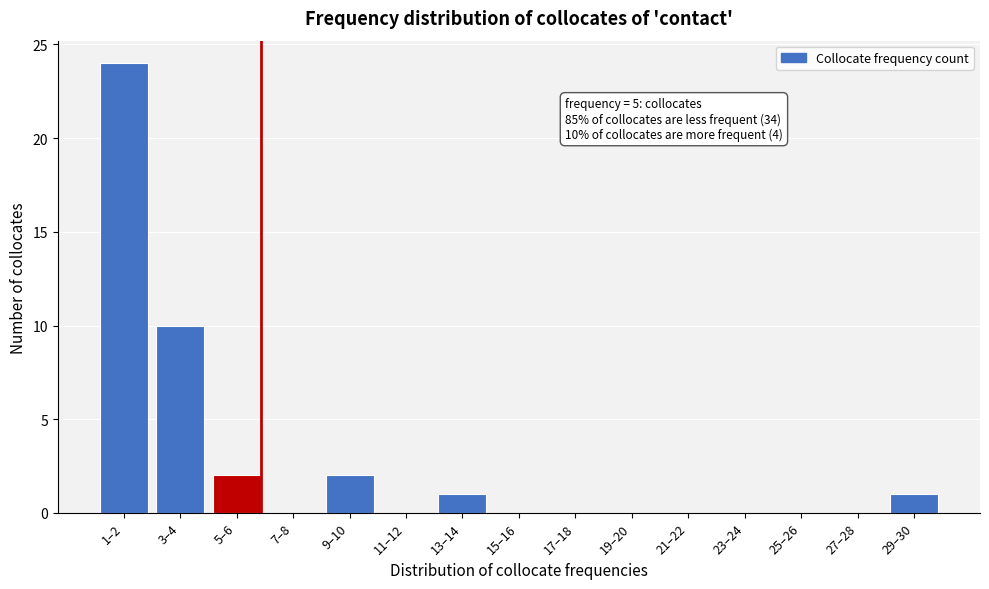

Reading left to right, what are all the values shown in this chart?

1–2=24	3–4=10	5–6=2	7–8=0	9–10=2	11–12=0	13–14=1	15–16=0	17–18=0	19–20=0	21–22=0	23–24=0	25–26=0	27–28=0	29–30=1